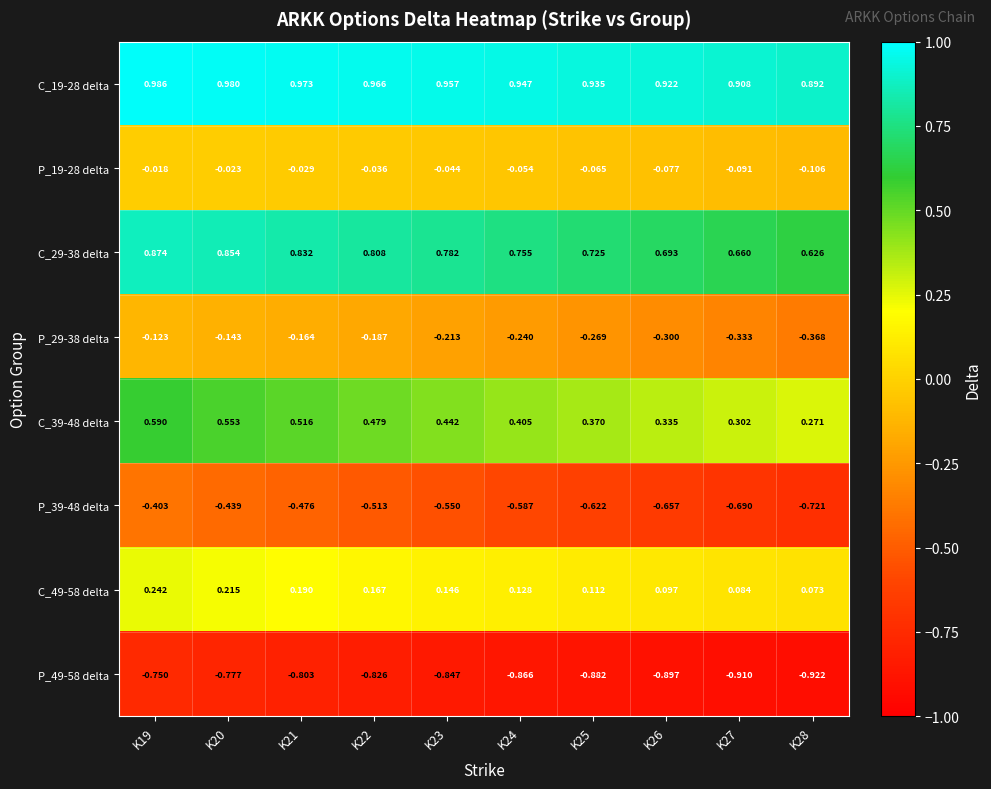

List the series in order of their peak value, highest first.

C_19-28 delta, C_29-38 delta, C_39-48 delta, C_49-58 delta, P_19-28 delta, P_29-38 delta, P_39-48 delta, P_49-58 delta